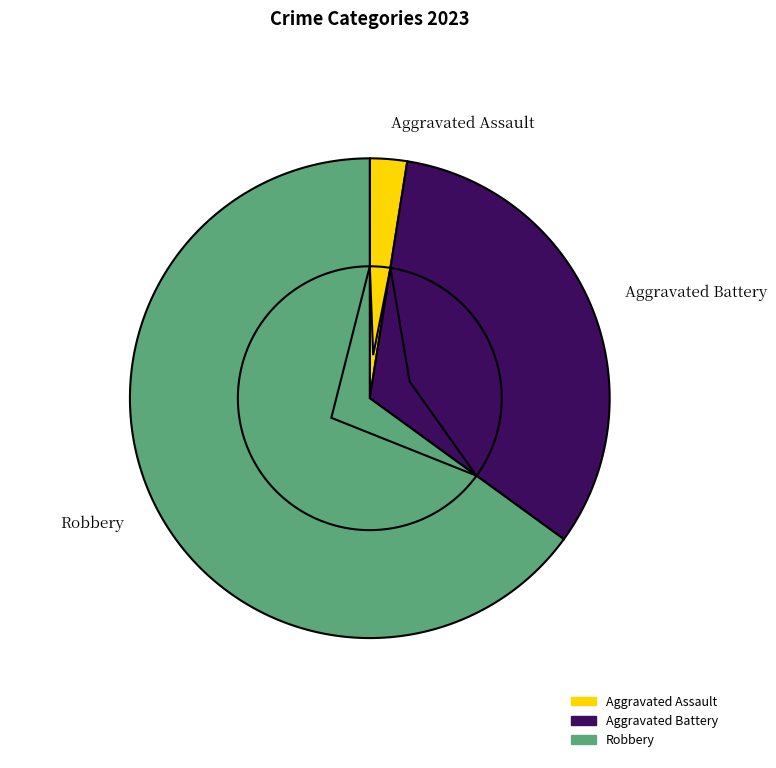

To the nearest percent, what percentage of the pie is Robbery?

63%